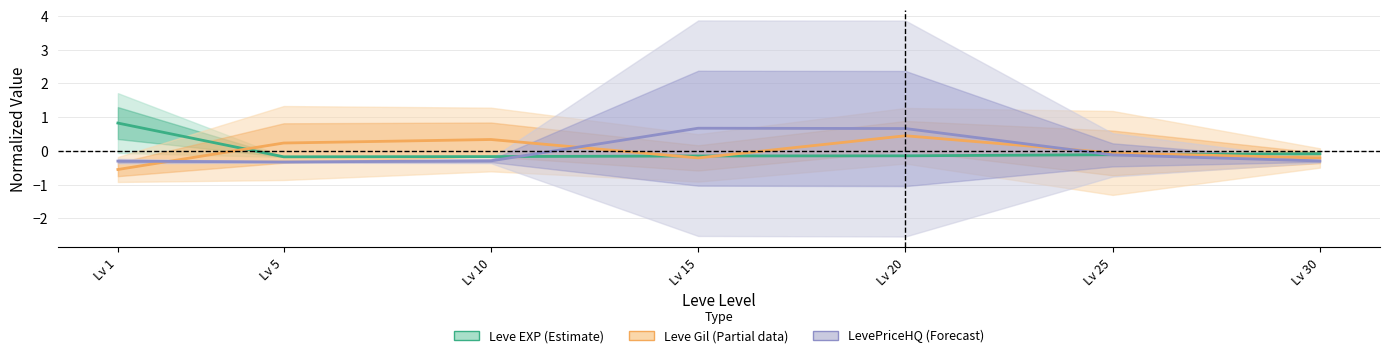

Is the value of Leve EXP (Estimate) at Lv 5 greater than the value of Leve Gil (Partial) at Lv 30?

Yes